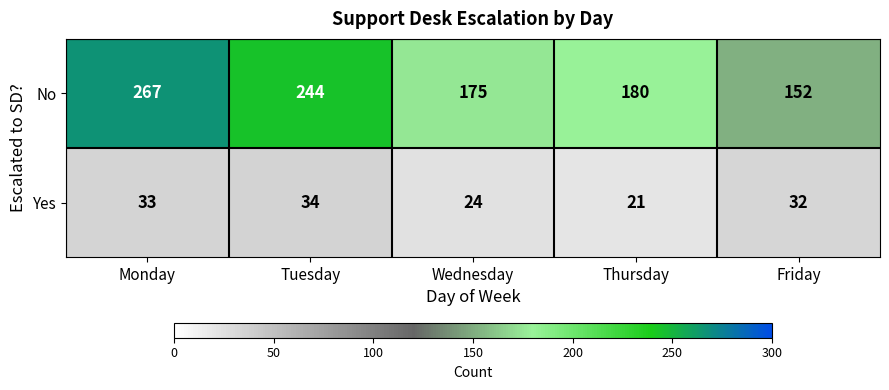

What is the average value of the Yes series?

29